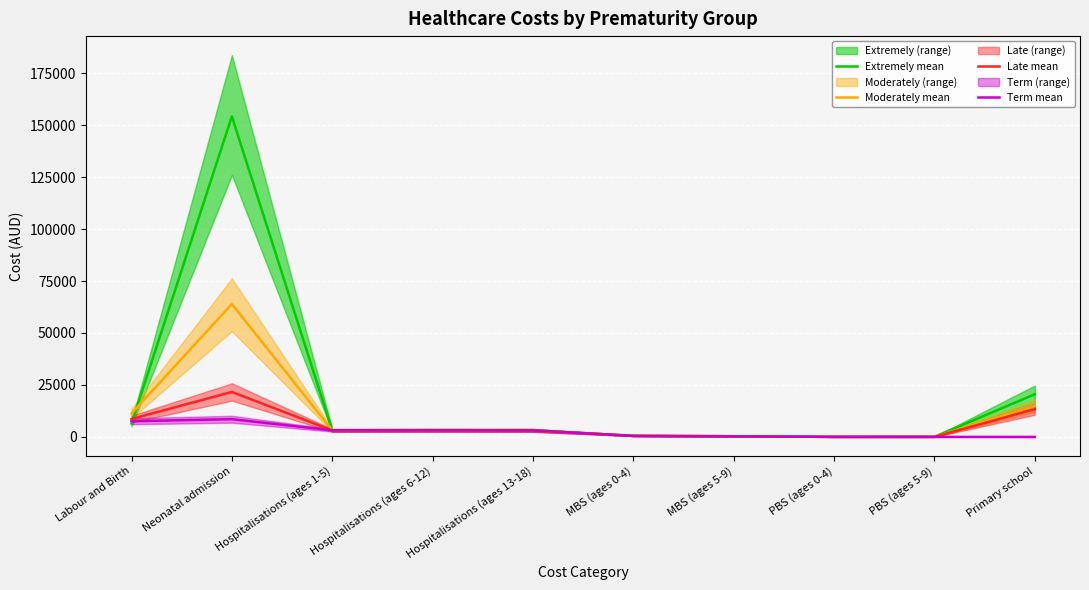

In Extremely mean, how many points are higher than both neighbors (excluding endpoints)?

2